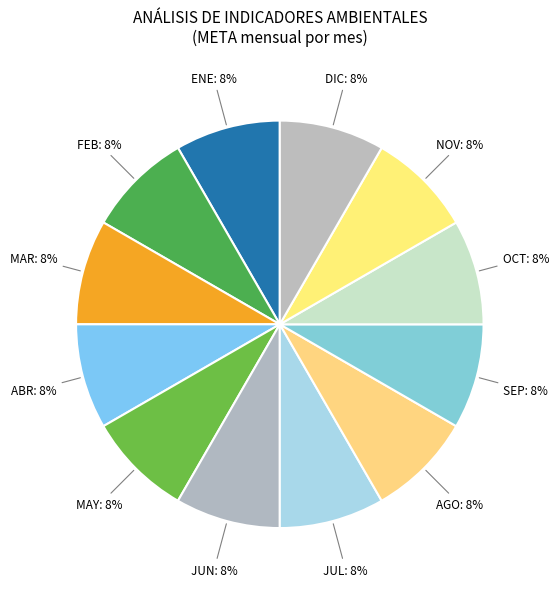

Which category has the smallest portion of the pie?

FEB